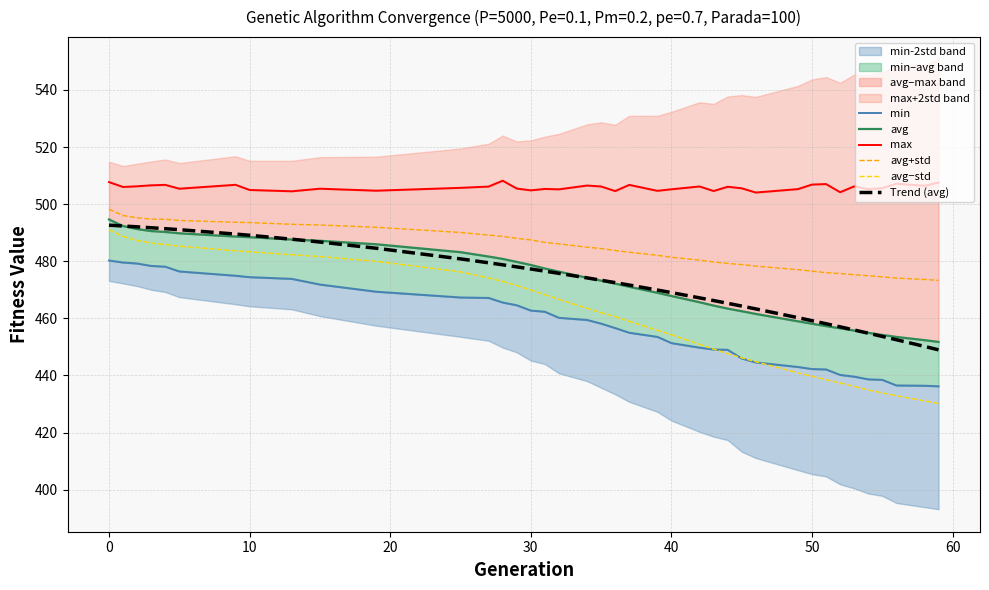

What is the maximum value for Trend (avg)?

492.6